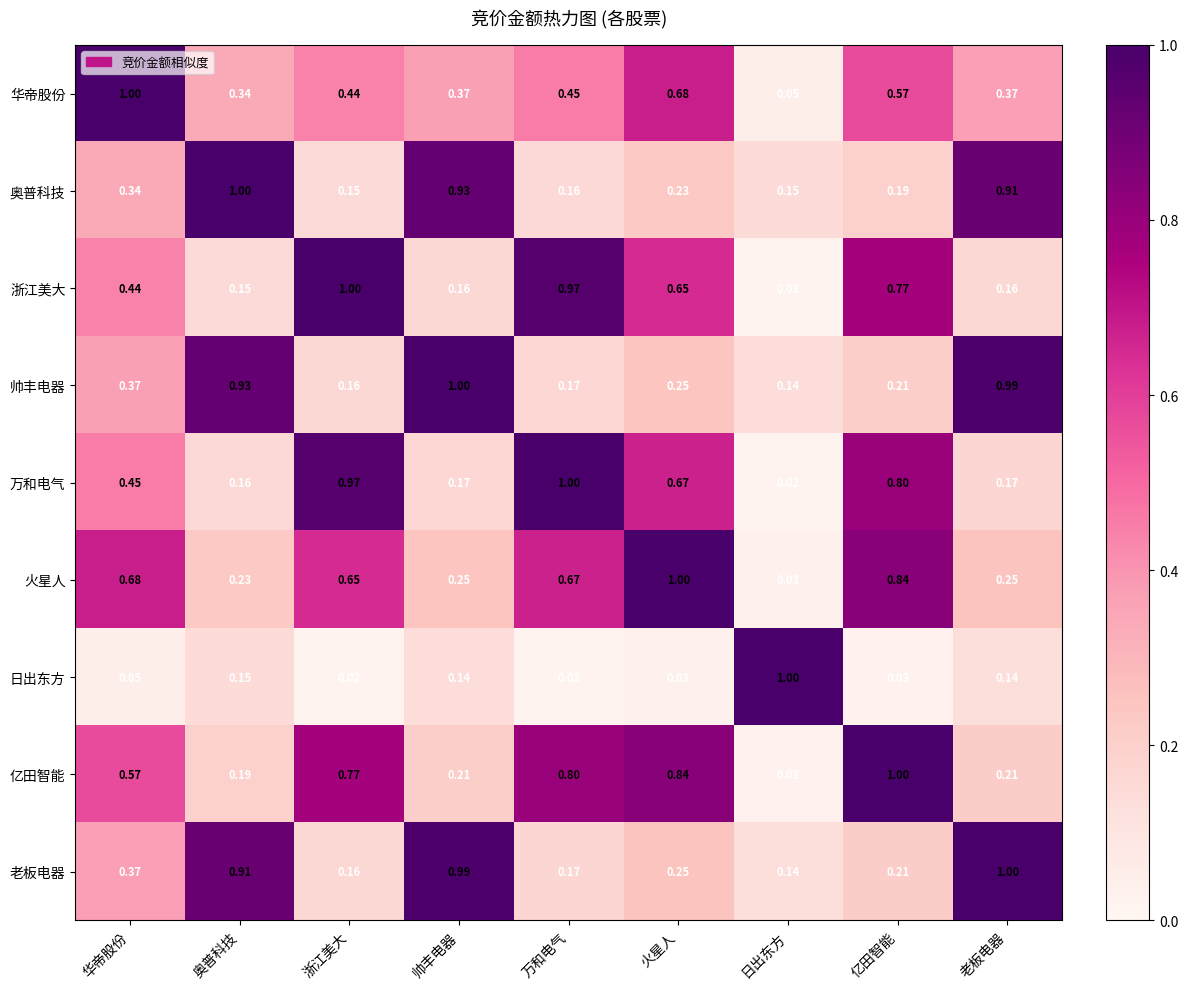

Is the value of 帅丰电器 at 奥普科技 greater than the value of 华帝股份 at 奥普科技?

Yes